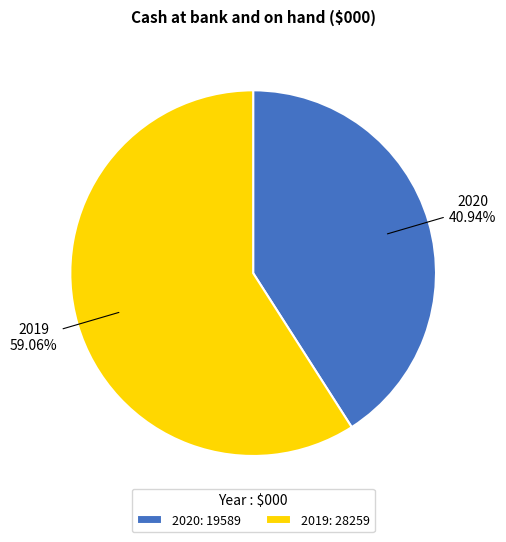

What percentage is the 2019 slice, to the nearest percent?

59%